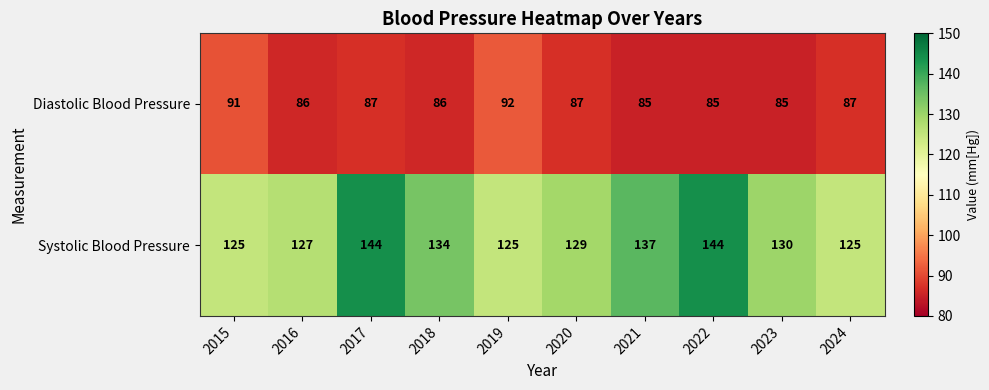

What is the maximum value for Systolic Blood Pressure?

144